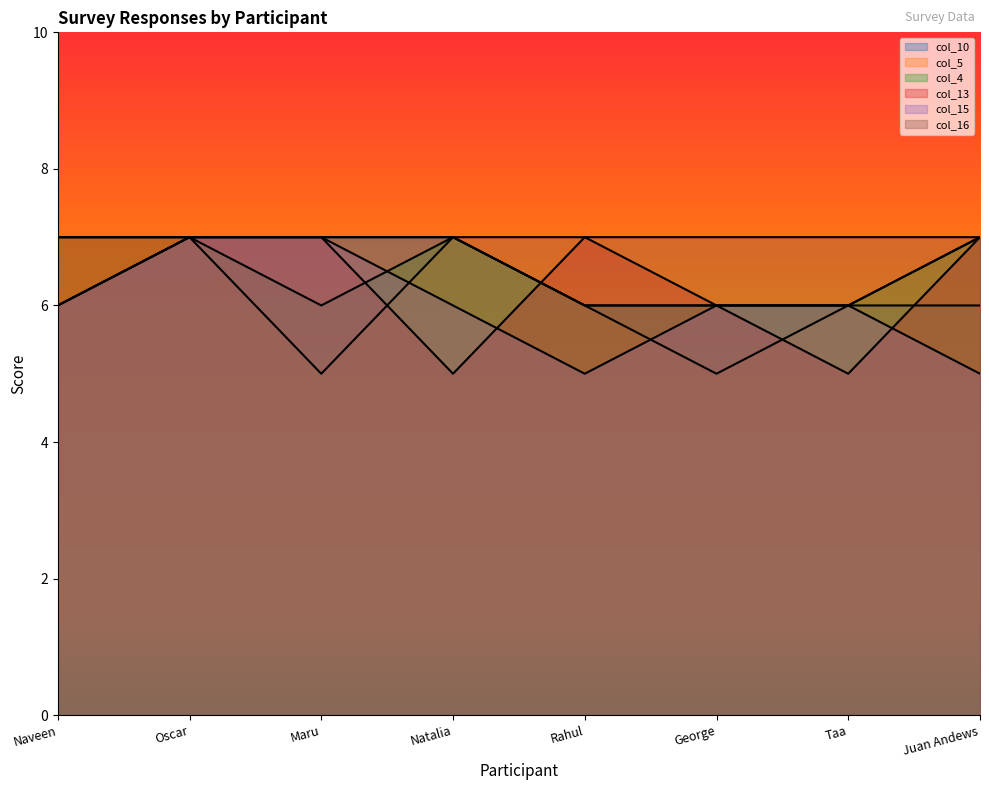

What is the difference between the col_15 values at Maru and Taa?

1